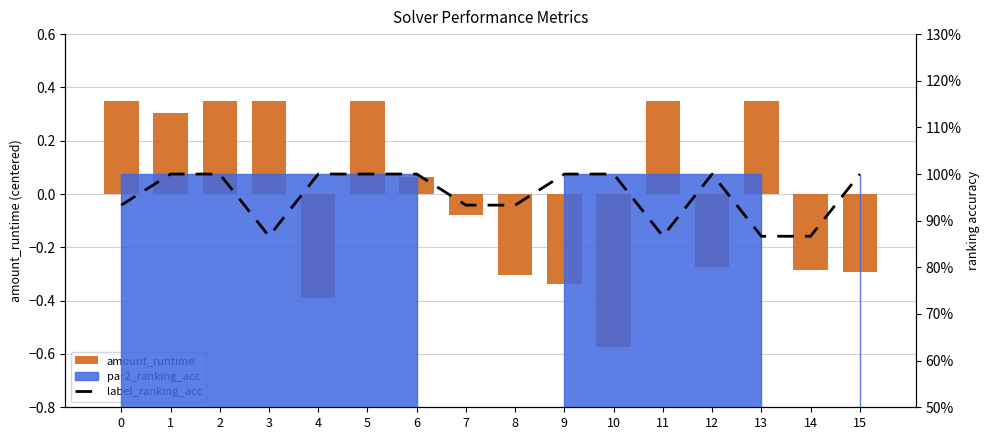

At which category is the sum across all series the highest?

2